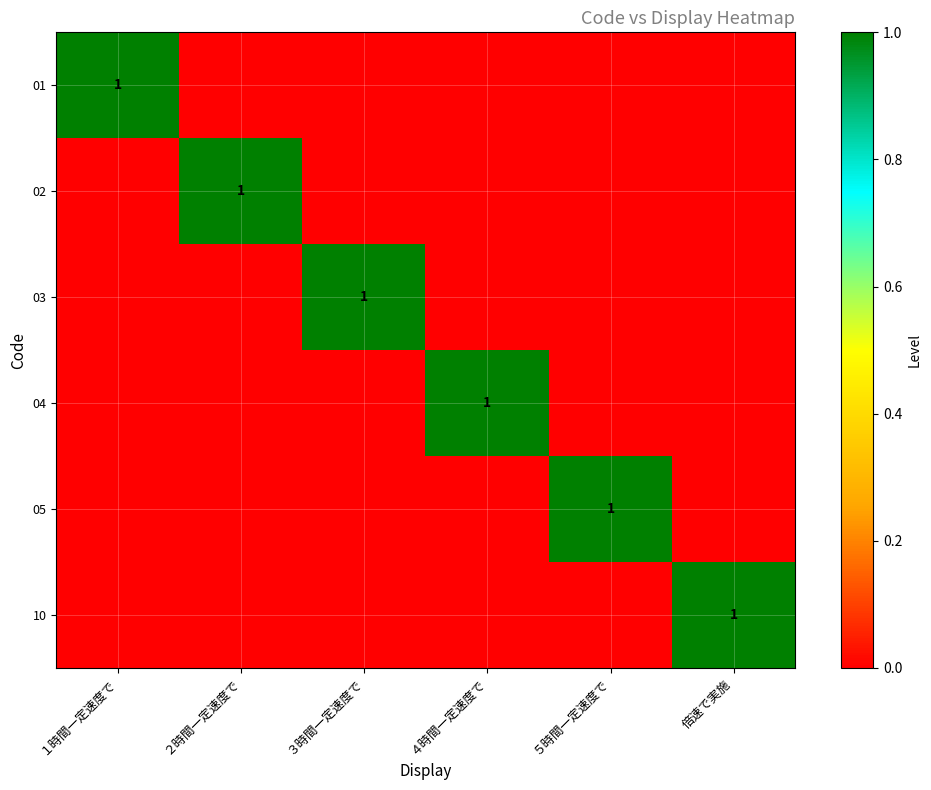

Is it true that 02 equals 1 at ５時間一定速度で?

False